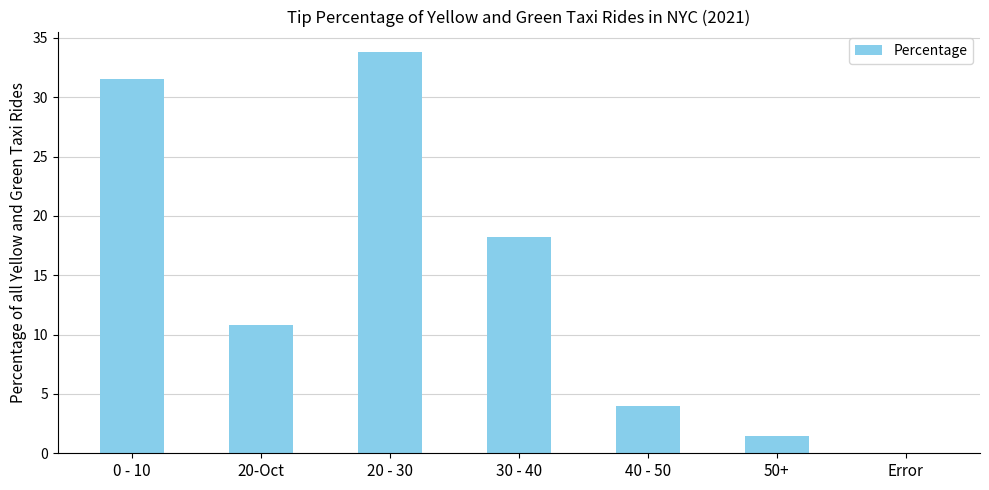

Reading left to right, list all the values displayed in this chart.

0 - 10=31.5	20-Oct=10.8	20 - 30=33.8	30 - 40=18.2	40 - 50=4.0	50+=1.5	Error=0.1